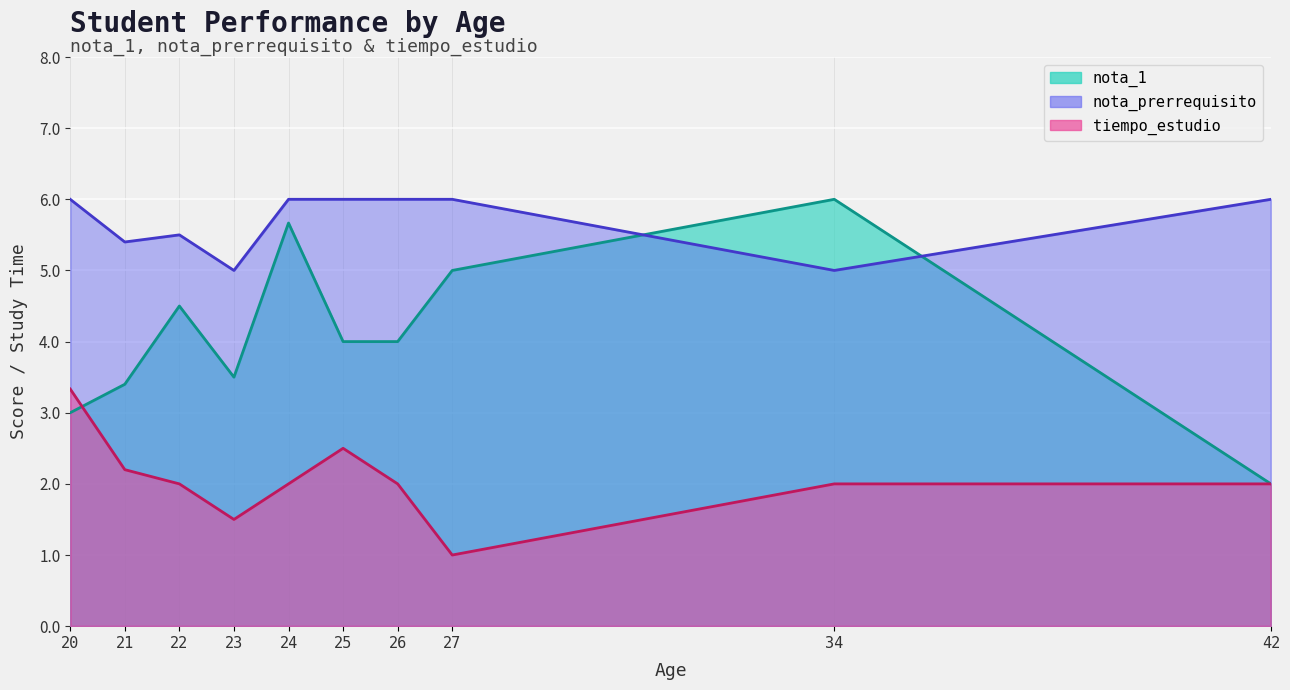

What is the difference between the maximum and minimum values in the nota_1 series?

4.0